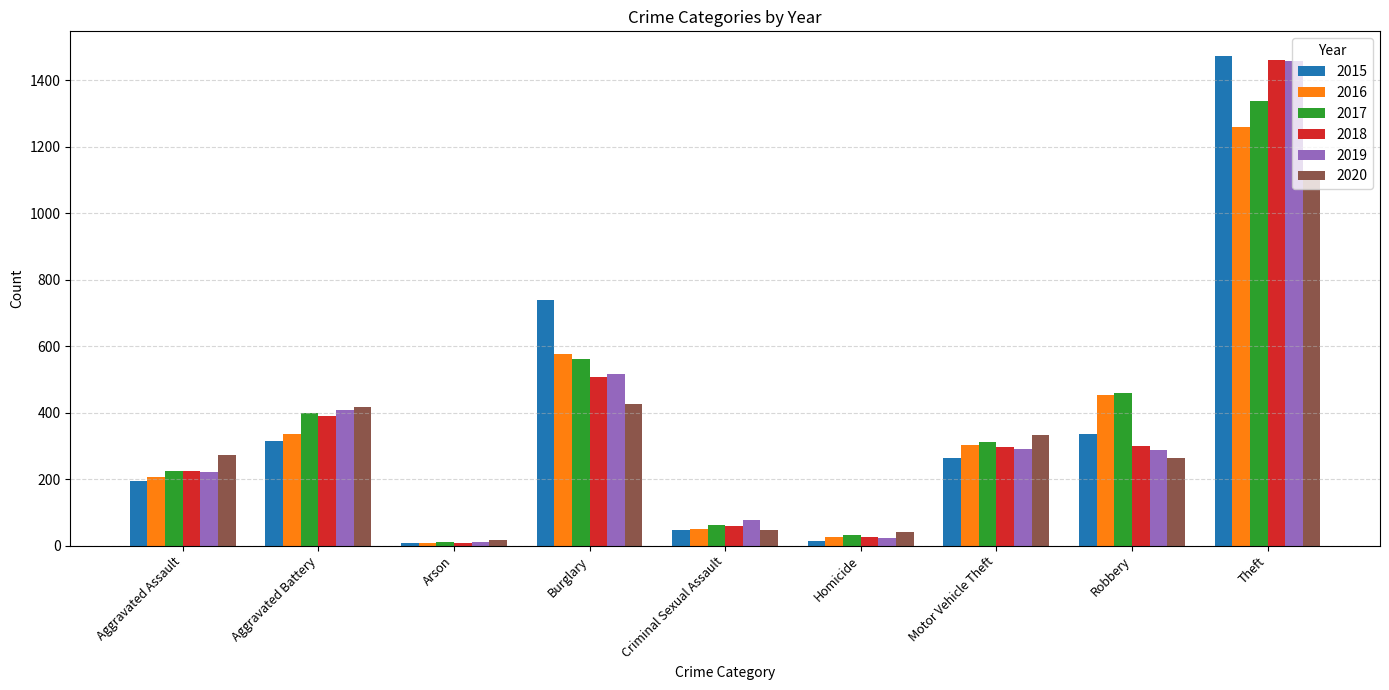

At how many categories does at least one series exceed 1013?

1